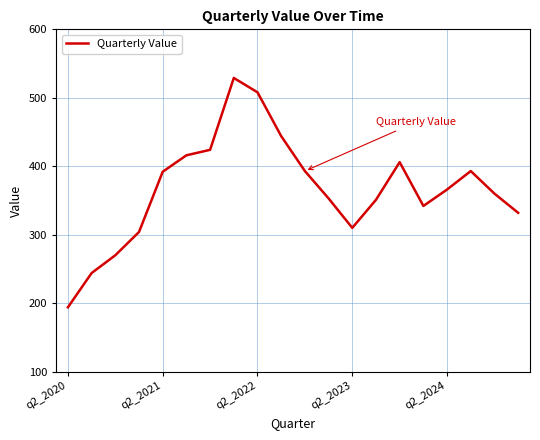

What is the maximum value shown in the chart?

529